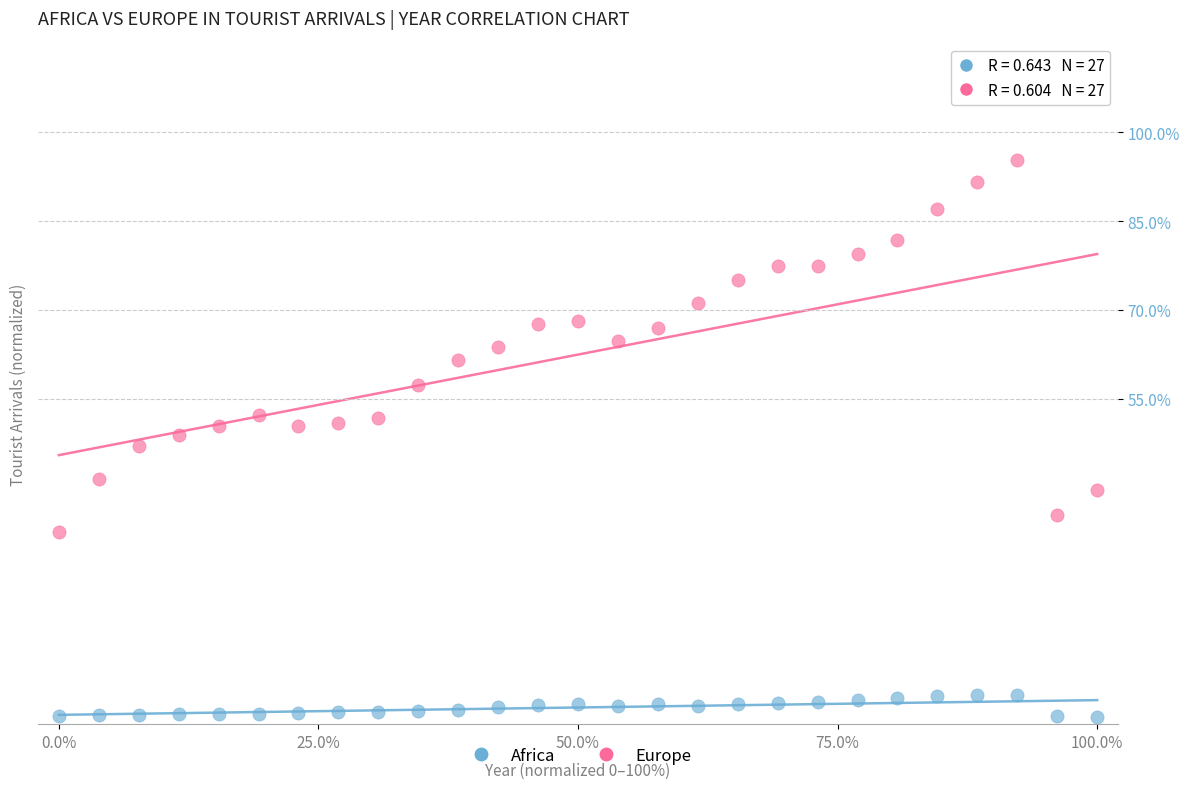

Which series contains the lowest Y value?

Africa